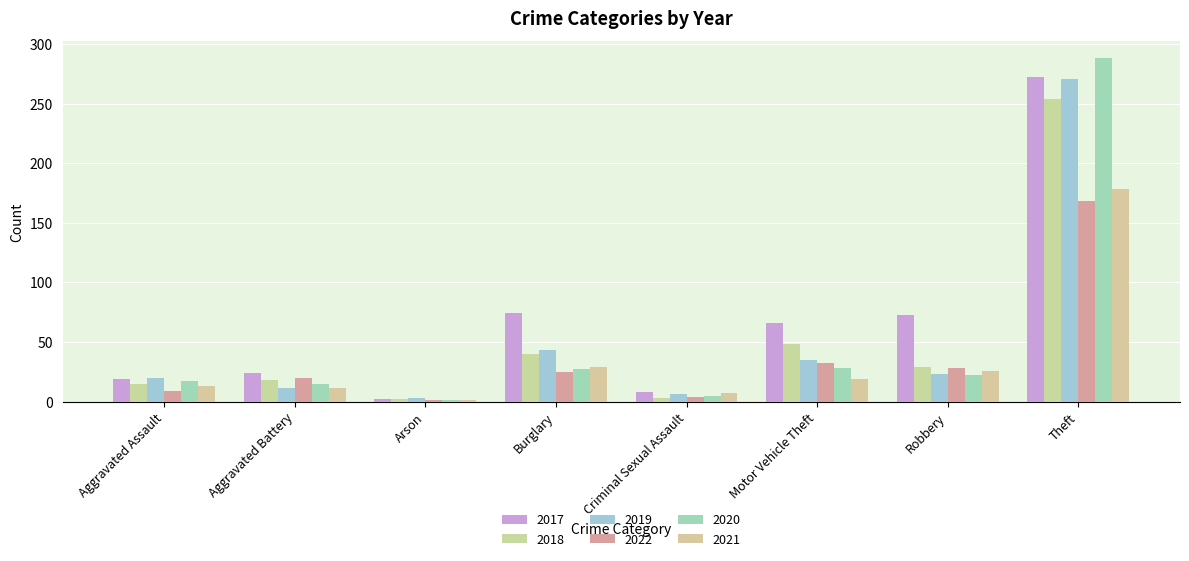

Are the bars horizontal?

No